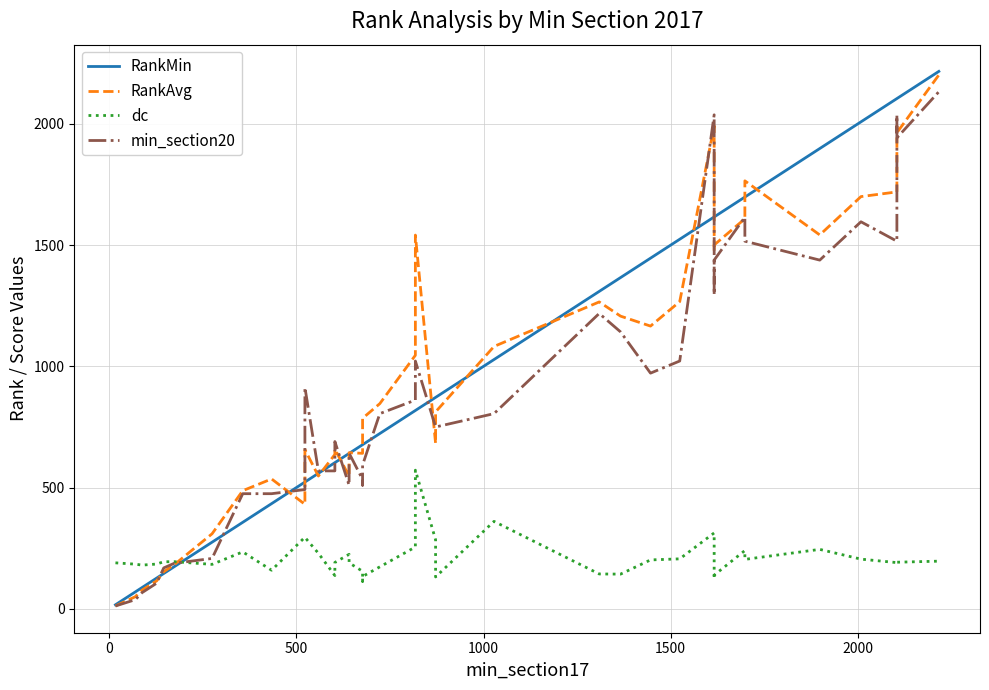

Which series has the largest range (max minus min)?

RankMin